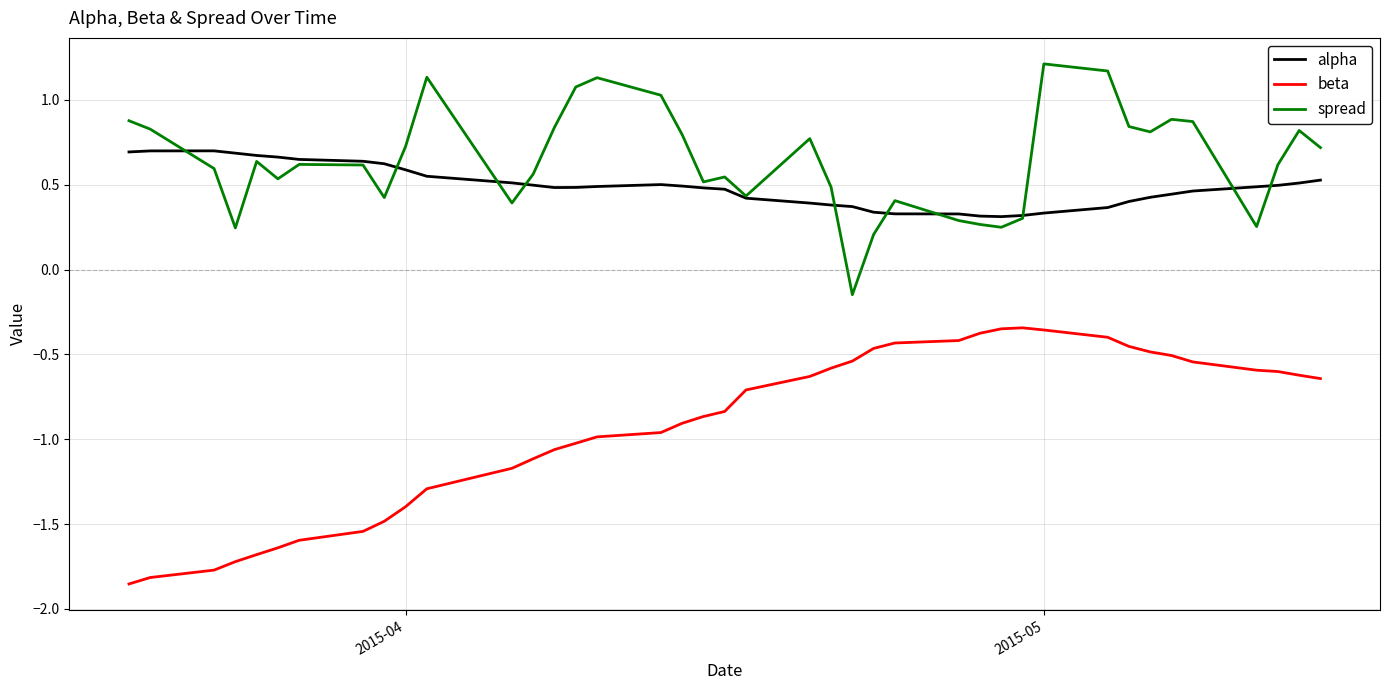

Which series has the largest total across all categories?

spread